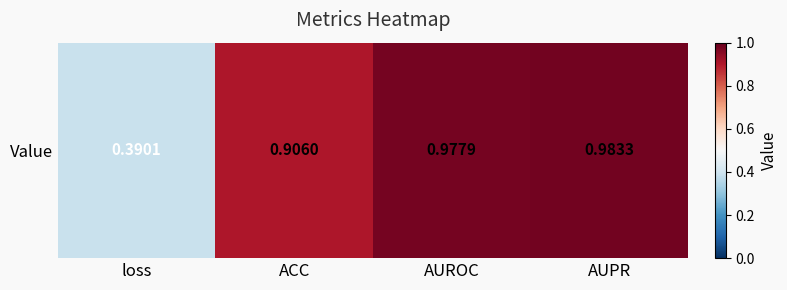

The value at loss is 0.4. True or false?

True